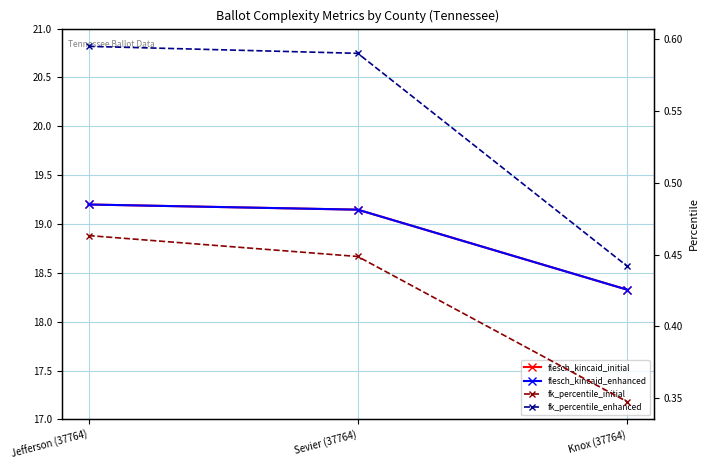

Which series changed the most between Jefferson (37764) and Knox (37764)?

flesch_kincaid_initial